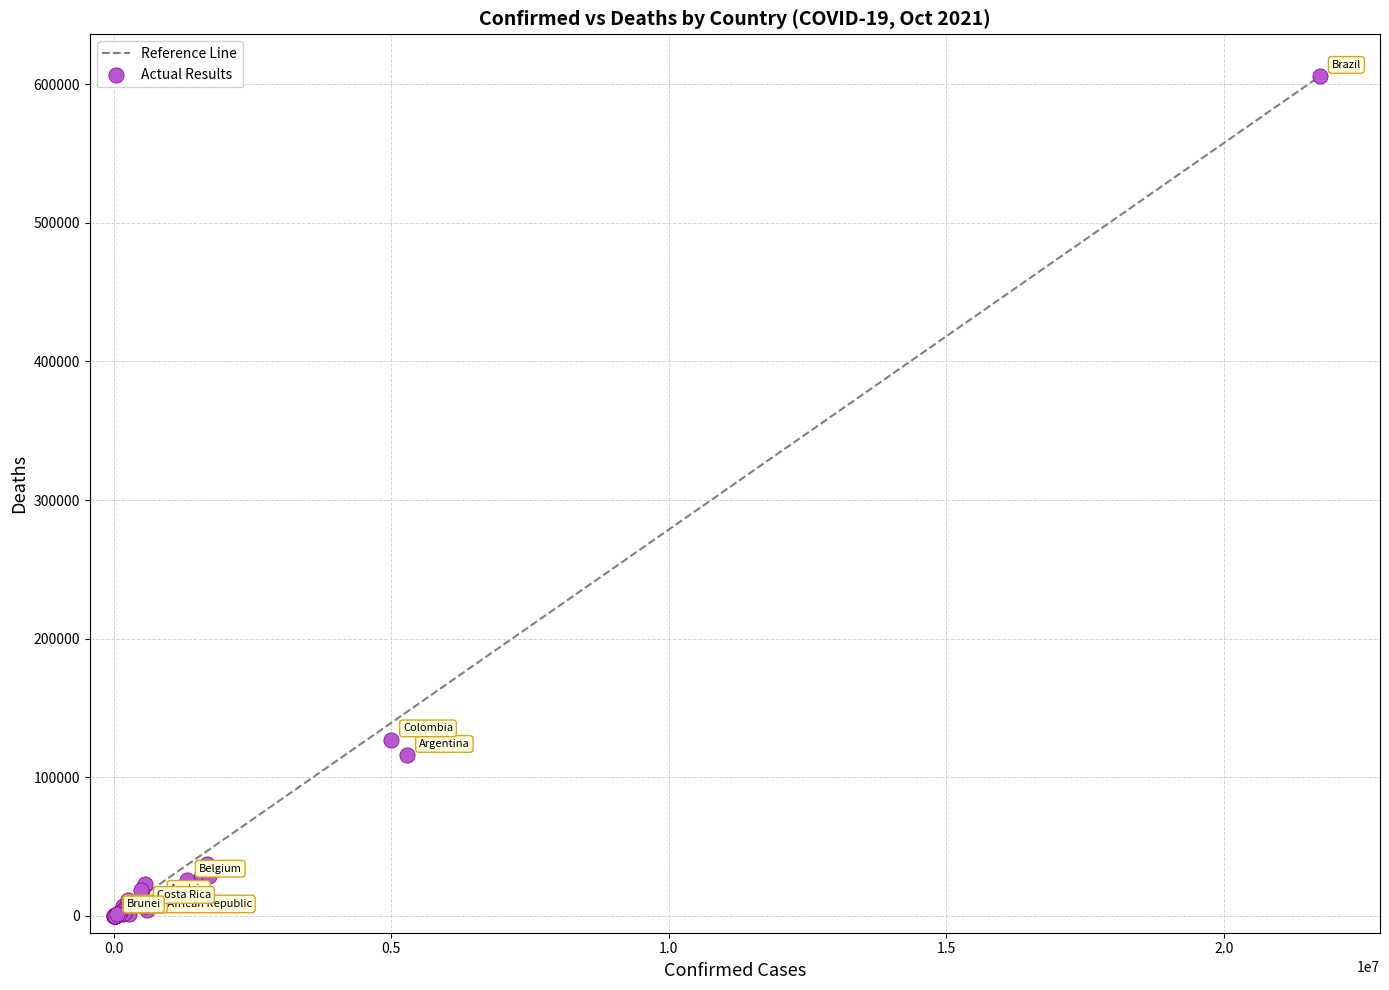

What Y value in the scatter plot is closest to 302823?

127067